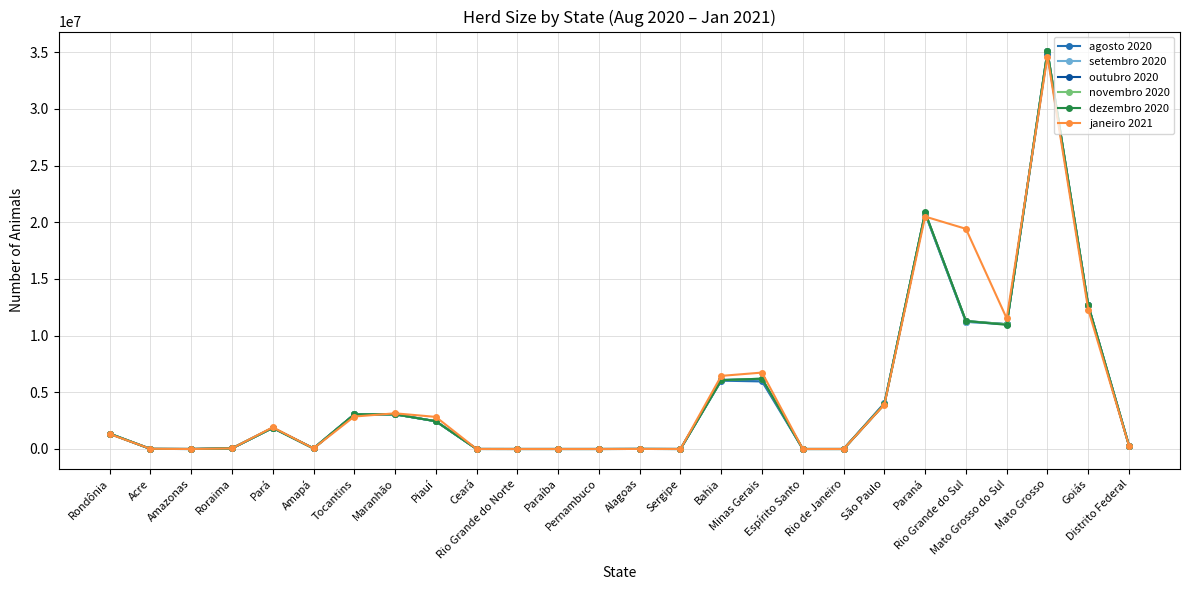

Is it true that dezembro 2020 equals 3475159 at Minas Gerais?

False